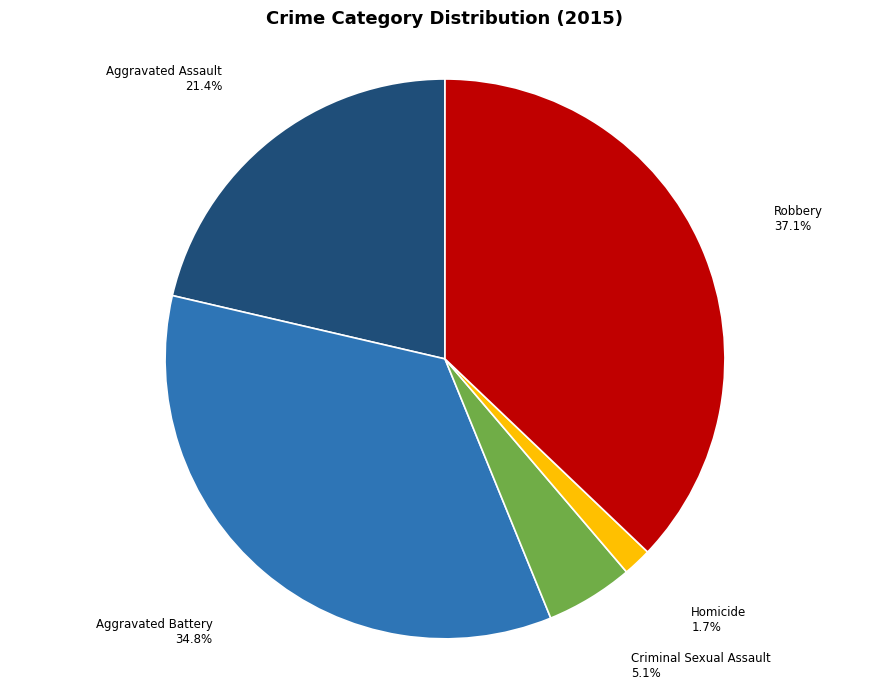

Which category has the biggest portion of the pie?

Robbery